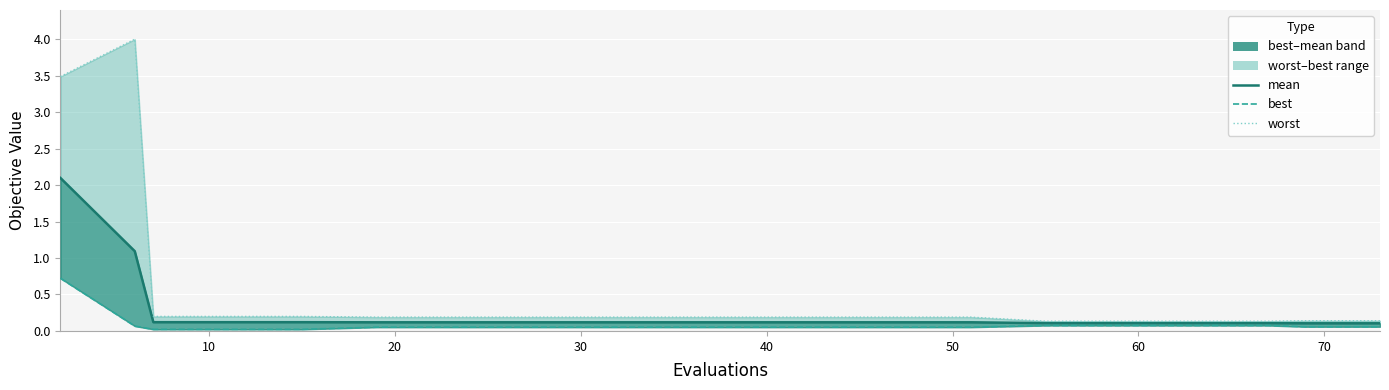

Reading left to right, extract all data points from this chart.

mean: 2.1	1.1	0.1	0.1	0.1	0.1	0.1	0.1	0.1	0.1	0.1	0.1	0.1	0.1	0.1	0.1	0.1	0.1	0.1	0.1
best: 0.7	0.1	0.0	0.0	0.0	0.1	0.1	0.1	0.1	0.1	0.1	0.1	0.1	0.1	0.1	0.1	0.1	0.1	0.1	0.1
worst: 3.5	4.0	0.2	0.2	0.2	0.2	0.2	0.2	0.2	0.2	0.2	0.2	0.2	0.2	0.1	0.1	0.1	0.1	0.1	0.1